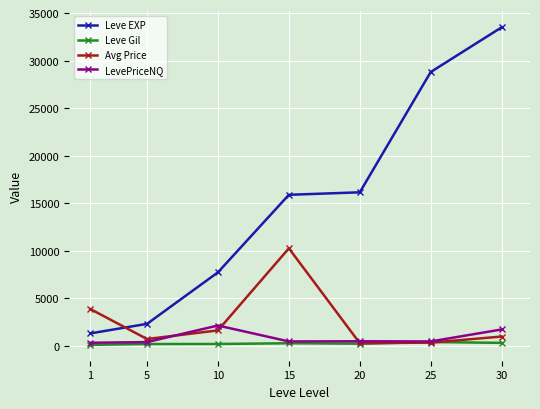

At which category is the sum across all series the highest?

30